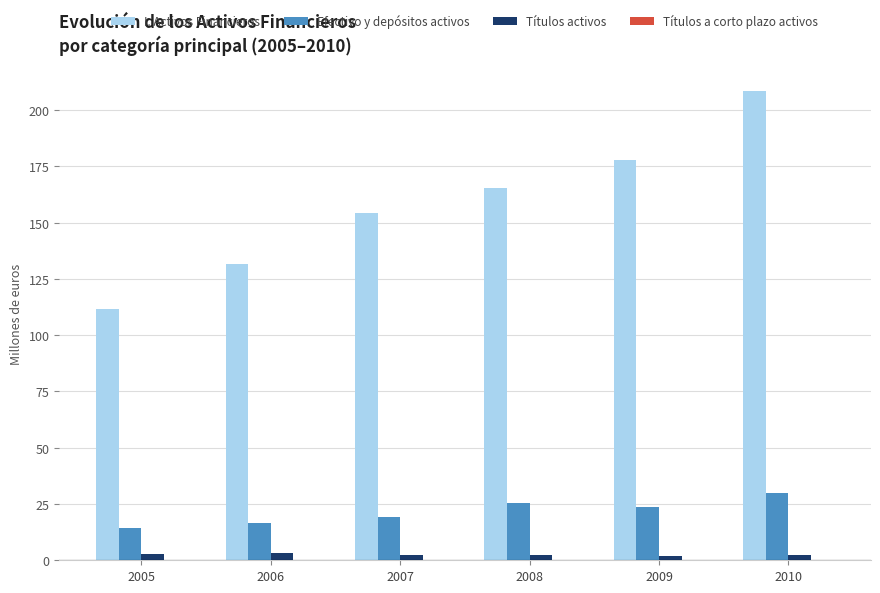

What is the sum of all Títulos activos values?

14.5